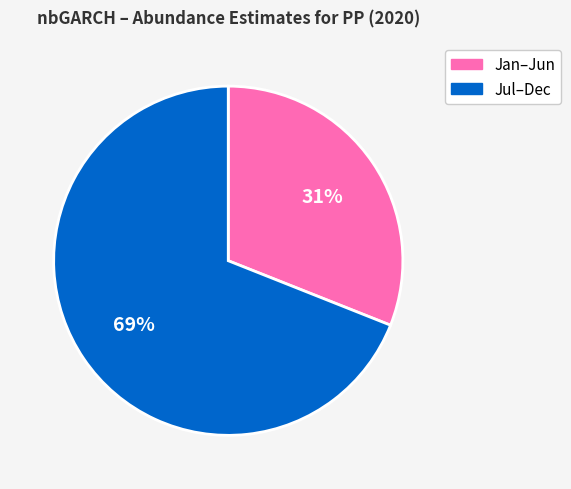

Count the number of slices in the pie.

2